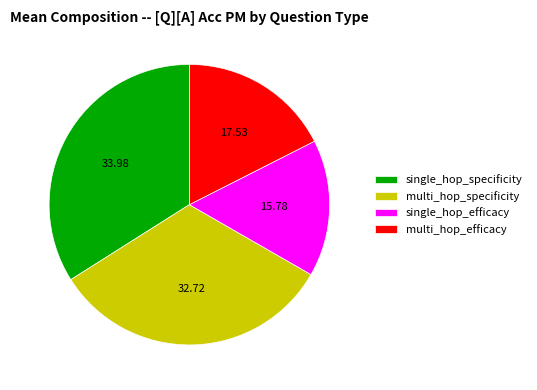

Combined, do single_hop_specificity and multi_hop_efficacy account for over 50%?

Yes